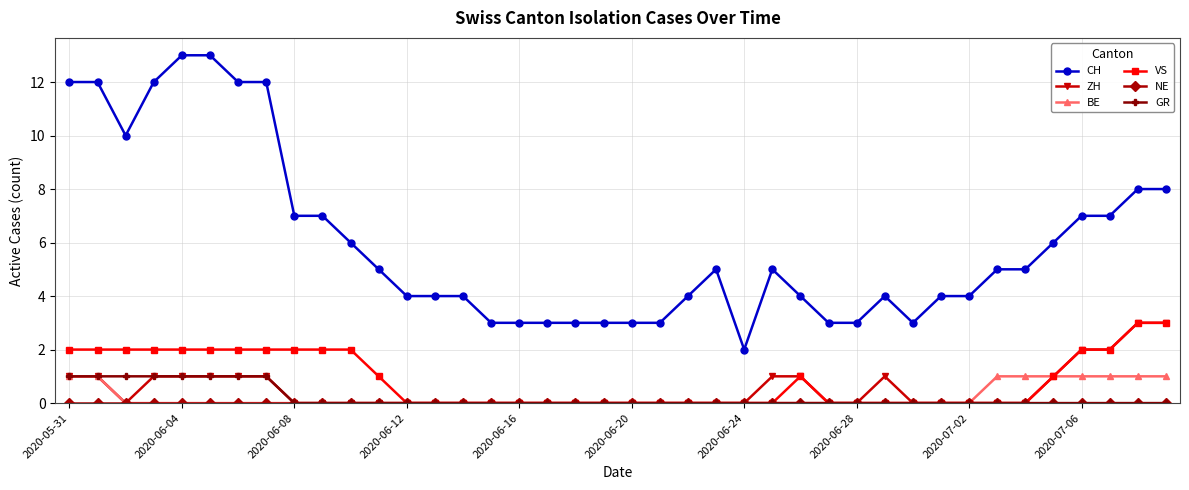

True or false: VS and CH cross at least once.

False